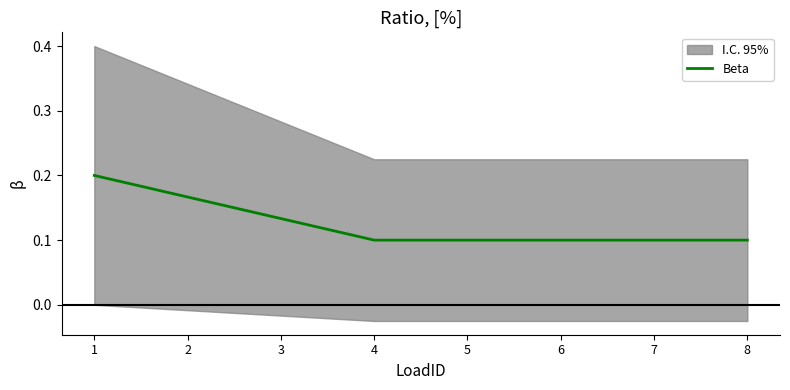

Which has a higher value, 7 or 4?

7